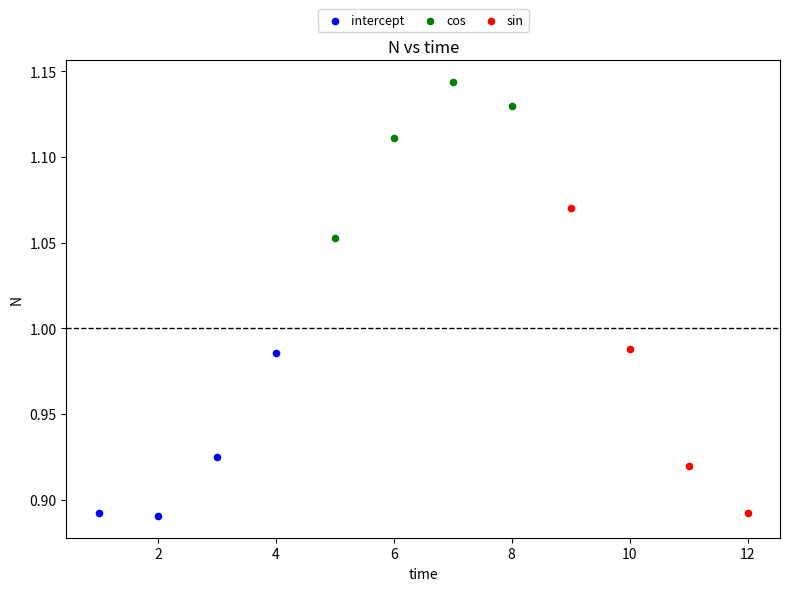

Which series contains the highest Y value?

cos